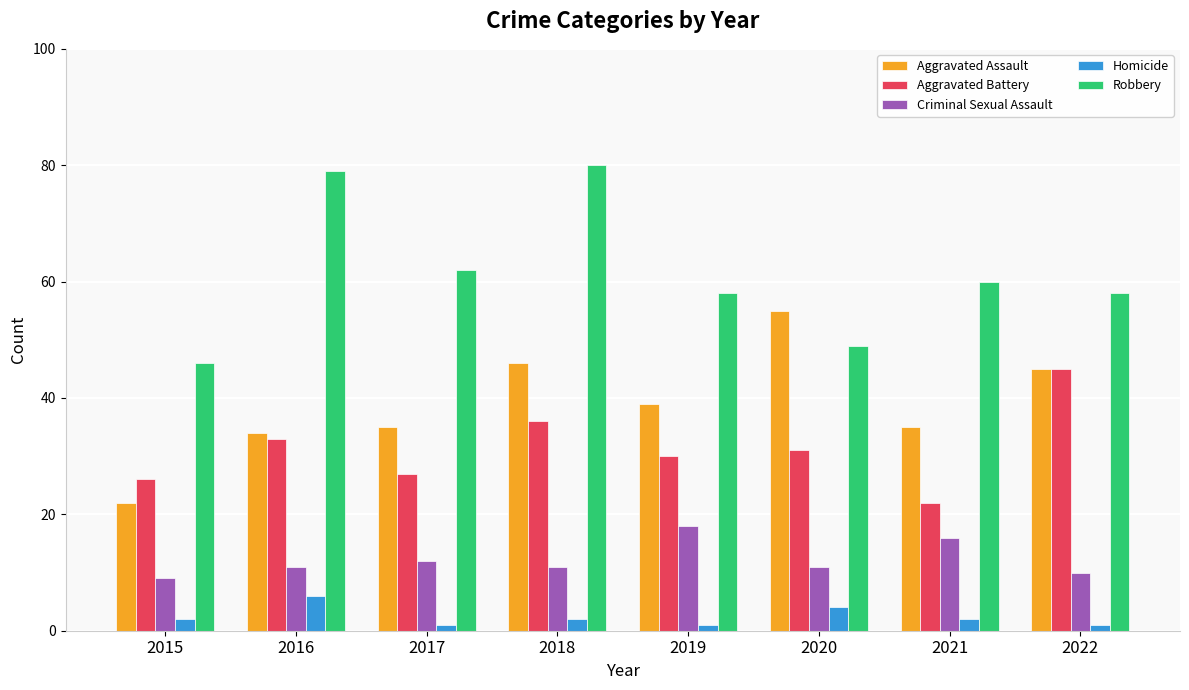

Between 2016 and 2020, which series saw the biggest shift?

Robbery